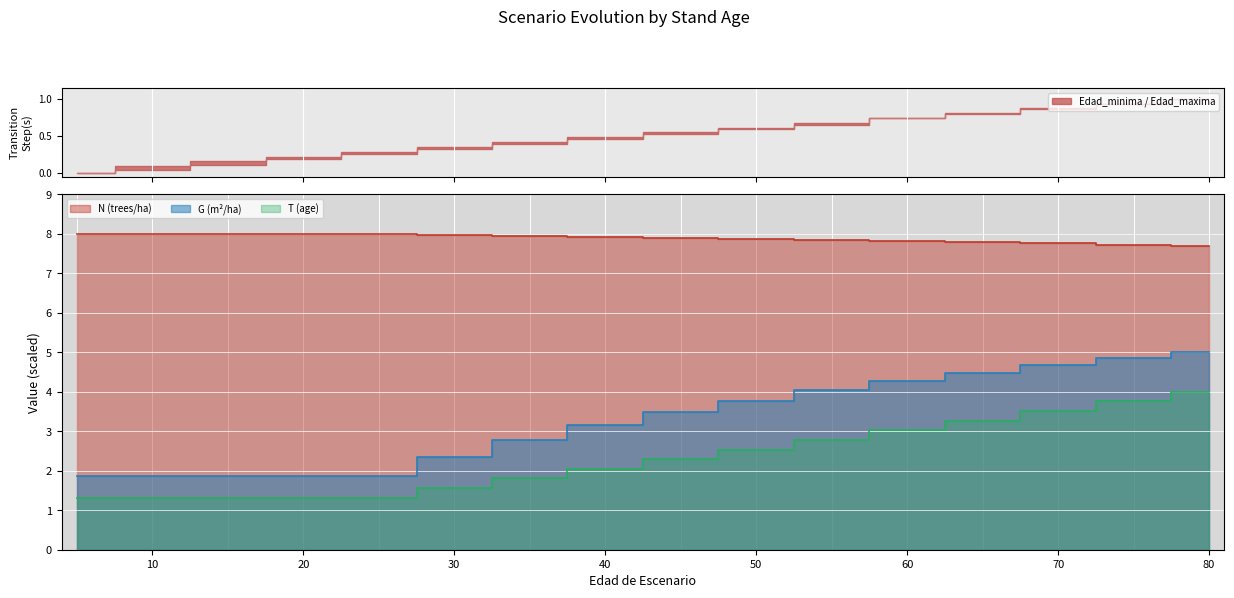

Reading right to left, what are all the values shown in this chart?

N: 80=7.7	75=7.7	70=7.8	65=7.8	60=7.8	55=7.8	50=7.9	45=7.9	40=7.9	35=7.9	30=8.0	25=8.0	20=8.0	15=8.0	10=8.0	5=8.0
G: 80=5.0	75=4.8	70=4.7	65=4.5	60=4.3	55=4.0	50=3.8	45=3.5	40=3.1	35=2.8	30=2.3	25=1.9	20=1.9	15=1.9	10=1.9	5=1.9
T: 80=4.0	75=3.8	70=3.5	65=3.3	60=3.0	55=2.8	50=2.5	45=2.3	40=2.0	35=1.8	30=1.6	25=1.3	20=1.3	15=1.3	10=1.3	5=1.3